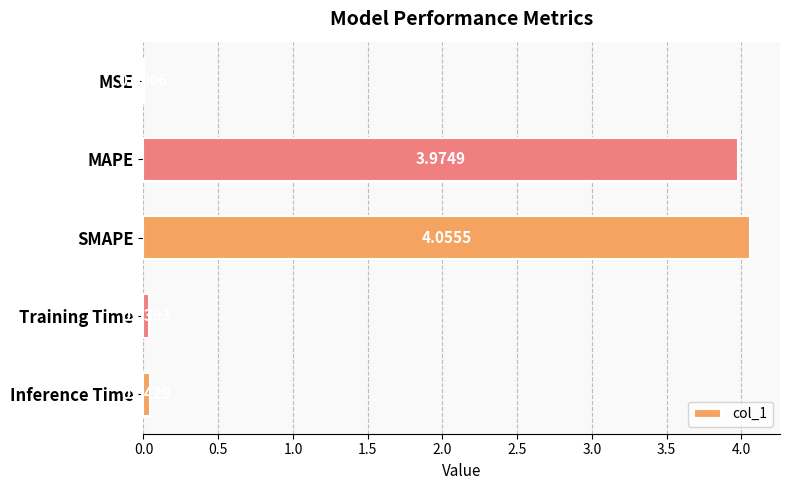

Count the number of categories in the chart.

5